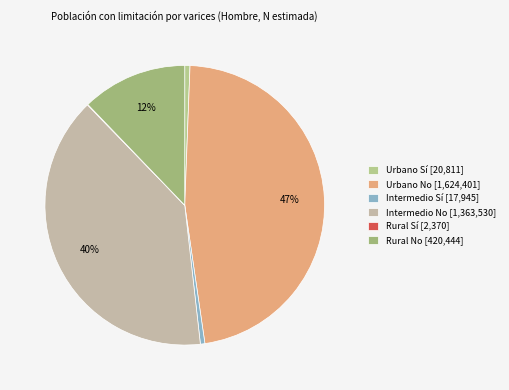

Which category has the smallest portion of the pie?

Rural Sí